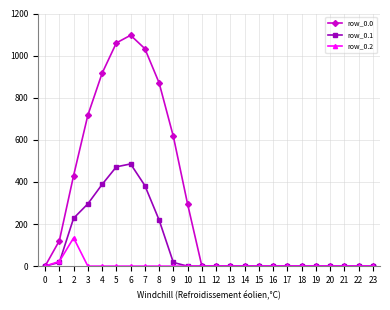

List the series in order of their overall mean, lowest first.

row_0.2, row_0.1, row_0.0